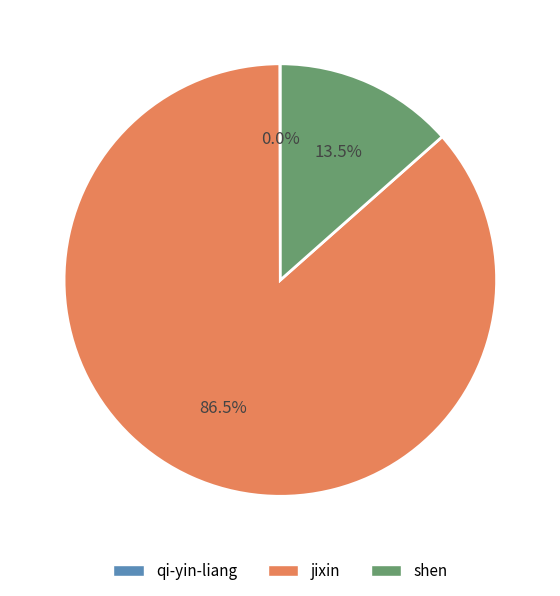

What percentage do jixin and shen together represent?

100.0%